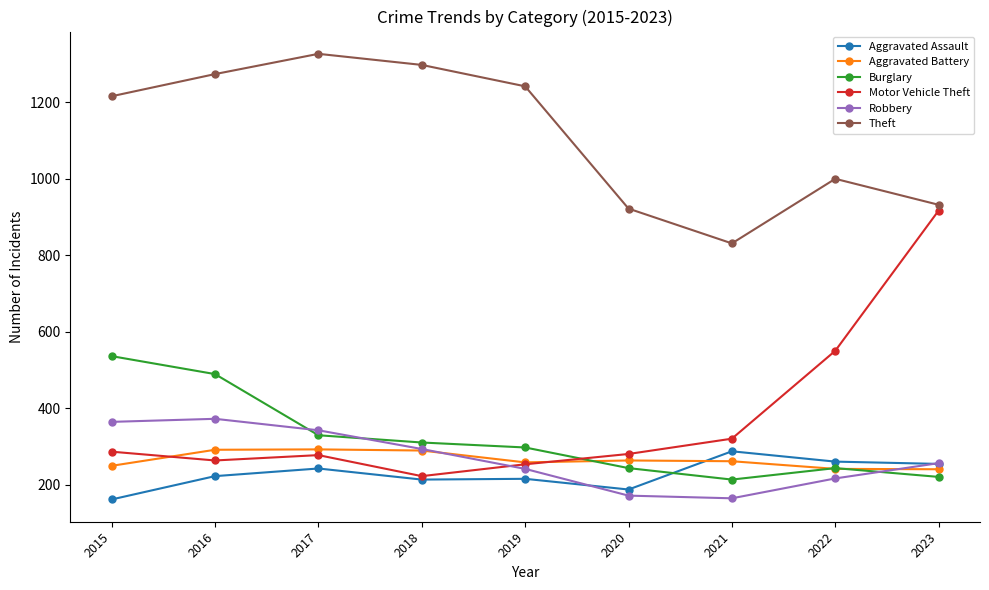

What is the average value of the Aggravated Battery series?

265